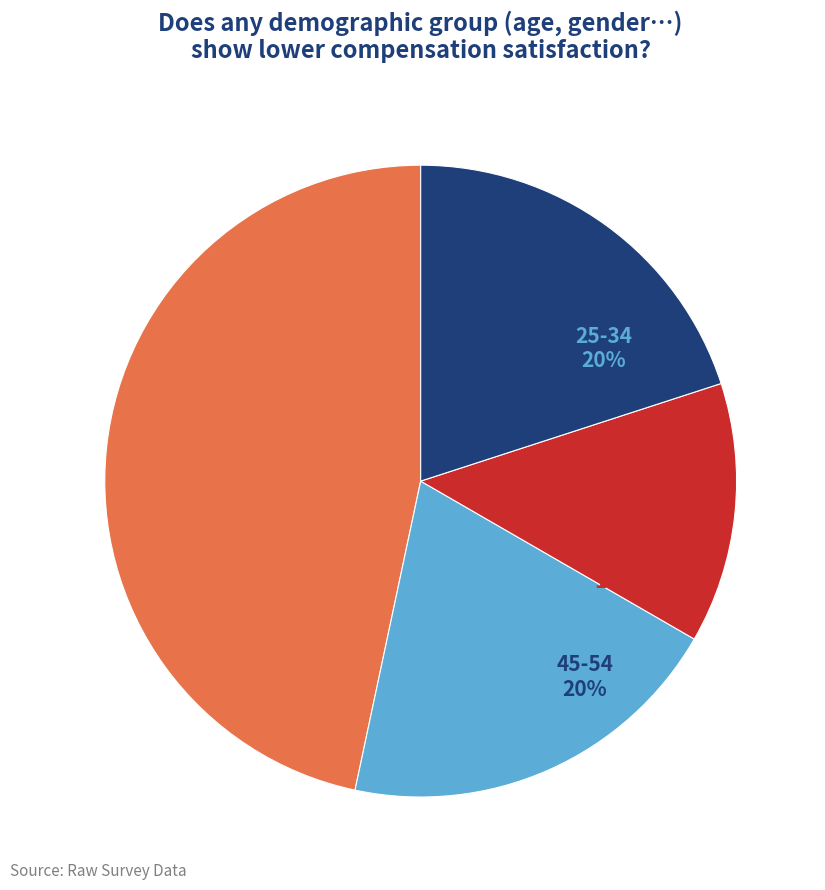

Is there a majority slice in this chart?

No